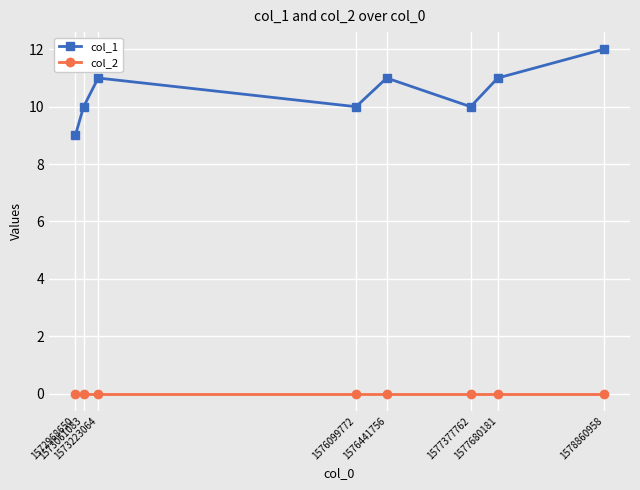

What is the total value across all series at 1573223064?

11